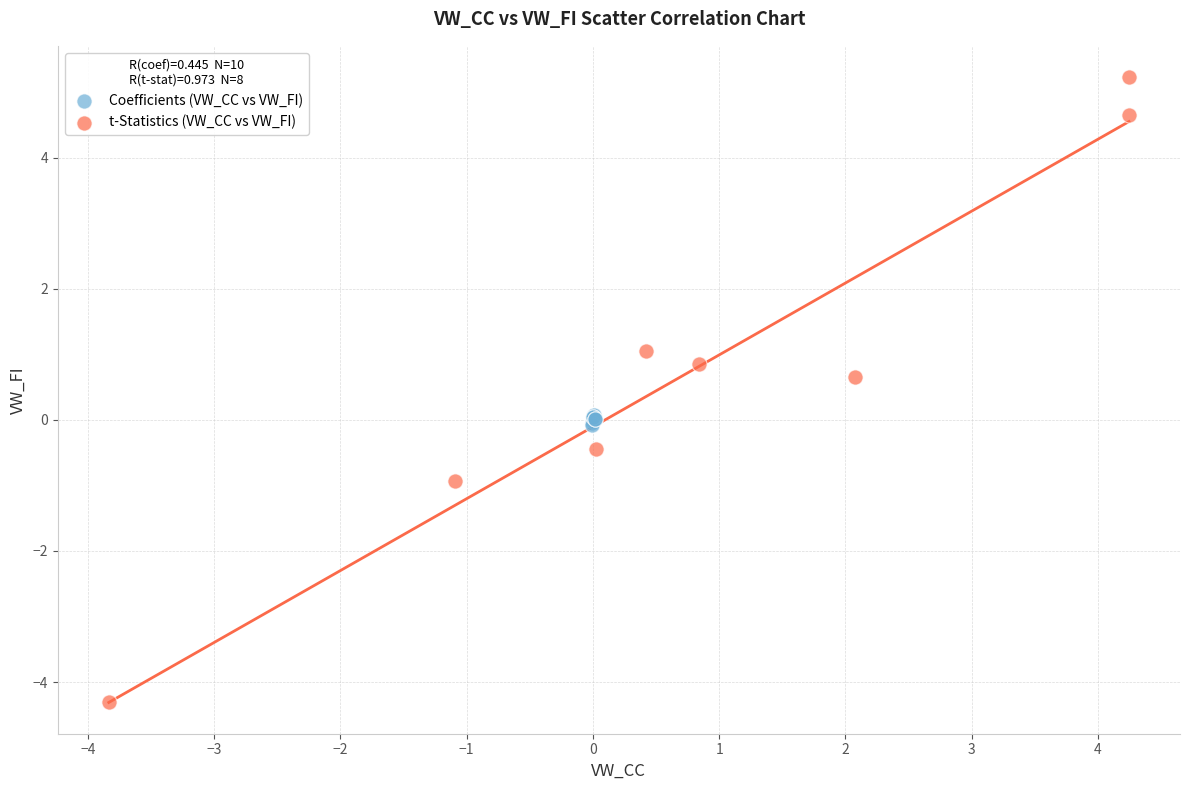

Which series contains the highest Y value?

t-Statistics (VW_CC vs VW_FI)